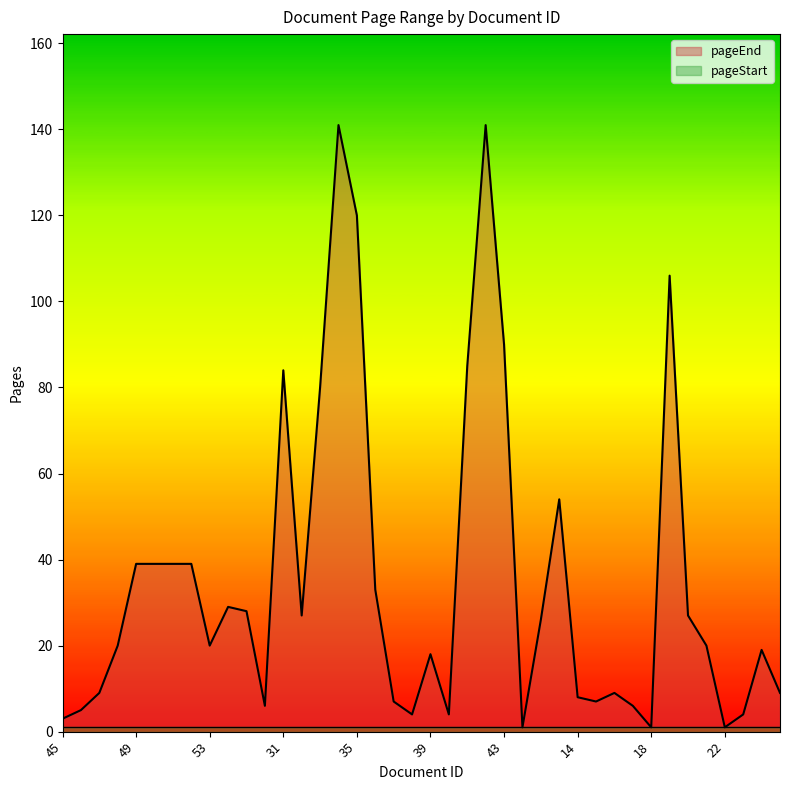

At which category does the chart reach its peak across all series?

34